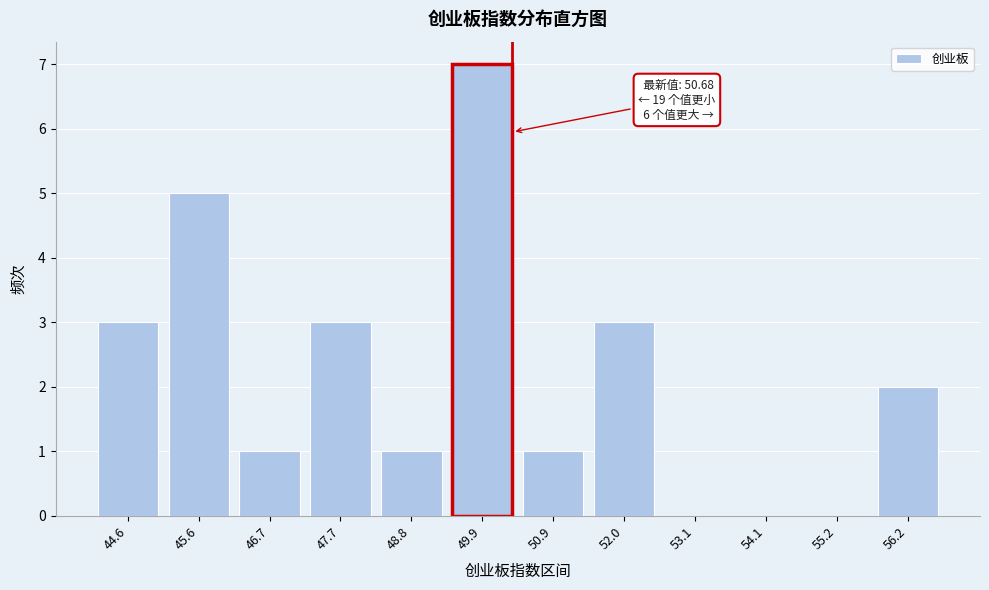

Reading left to right, what are all the values shown in this chart?

44.6=3	45.6=5	46.7=1	47.7=3	48.8=1	49.9=7	50.9=1	52.0=3	53.1=0	54.1=0	55.2=0	56.2=2